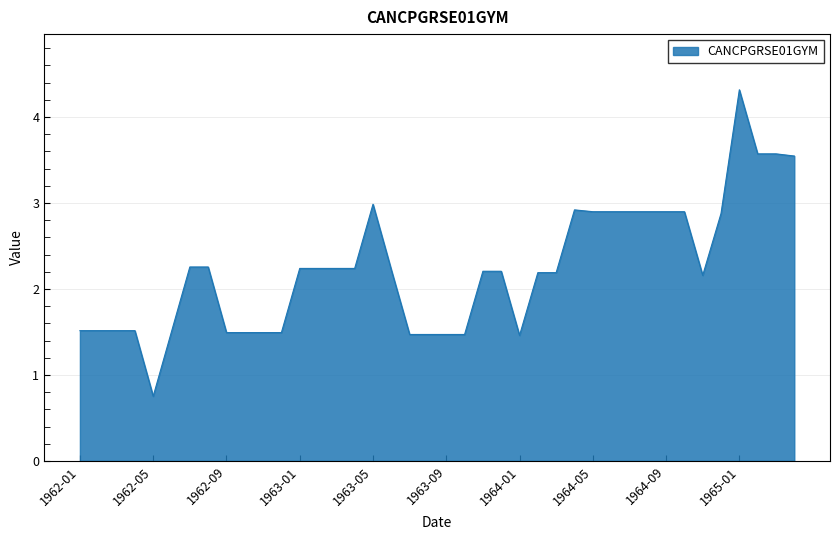

What is the minimum value shown in the chart?

0.8